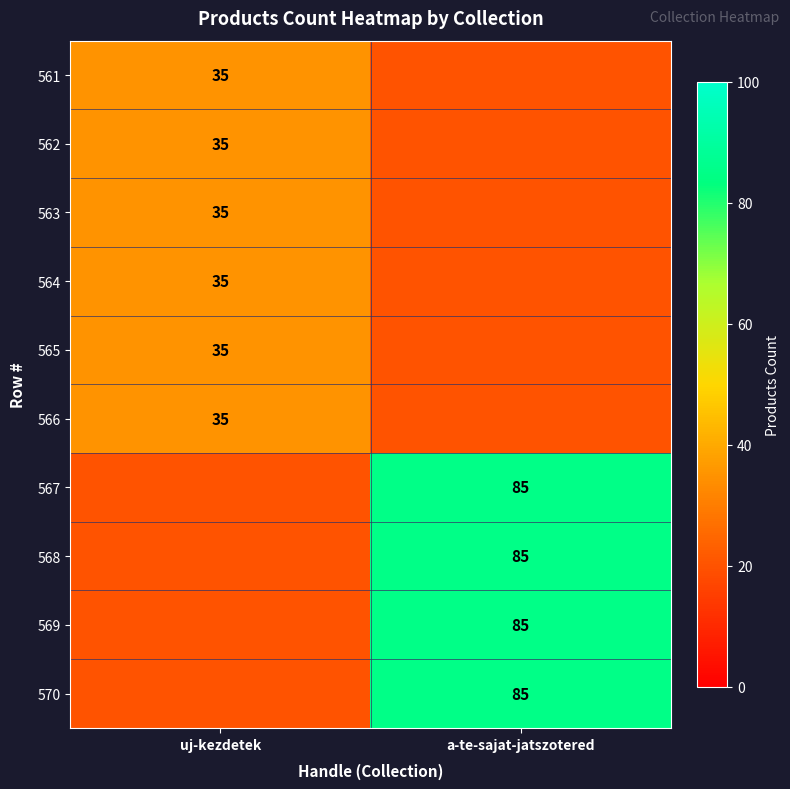

The 569 series shows 85 at a-te-sajat-jatszotered. True or false?

True